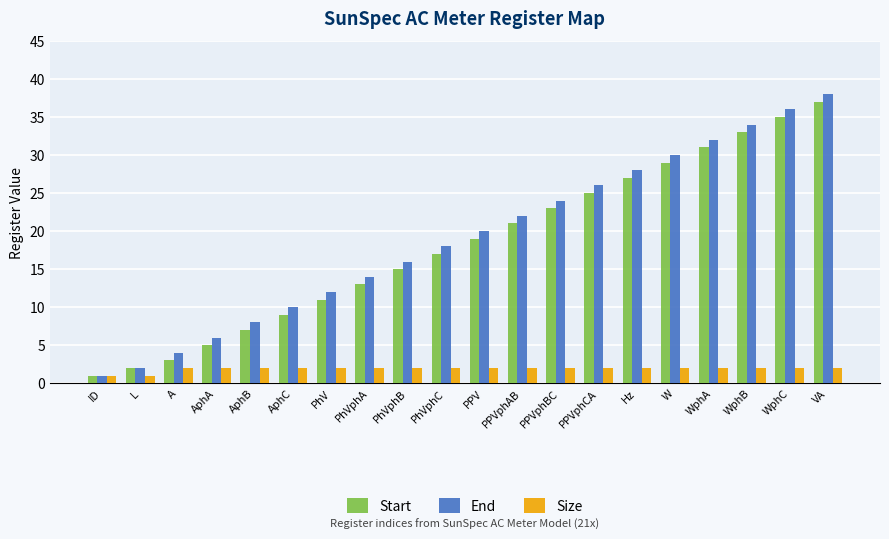

Reading right to left, what are all the values shown in this chart?

Start: 37	35	33	31	29	27	25	23	21	19	17	15	13	11	9	7	5	3	2	1
End: 38	36	34	32	30	28	26	24	22	20	18	16	14	12	10	8	6	4	2	1
Size: 2	2	2	2	2	2	2	2	2	2	2	2	2	2	2	2	2	2	1	1